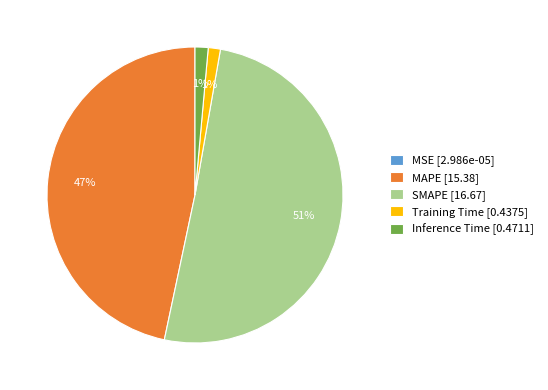

To the nearest percent, what is the average slice percentage?

20%